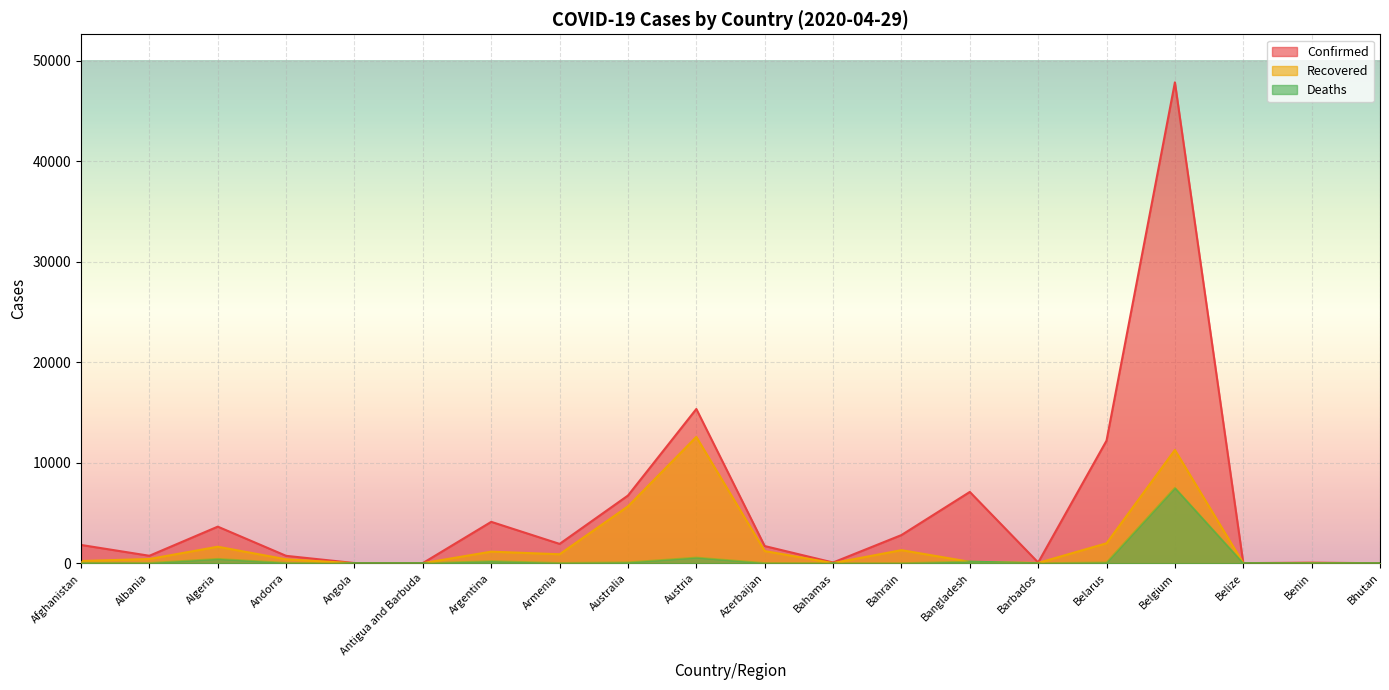

At which category does Recovered reach its first local valley?

Angola